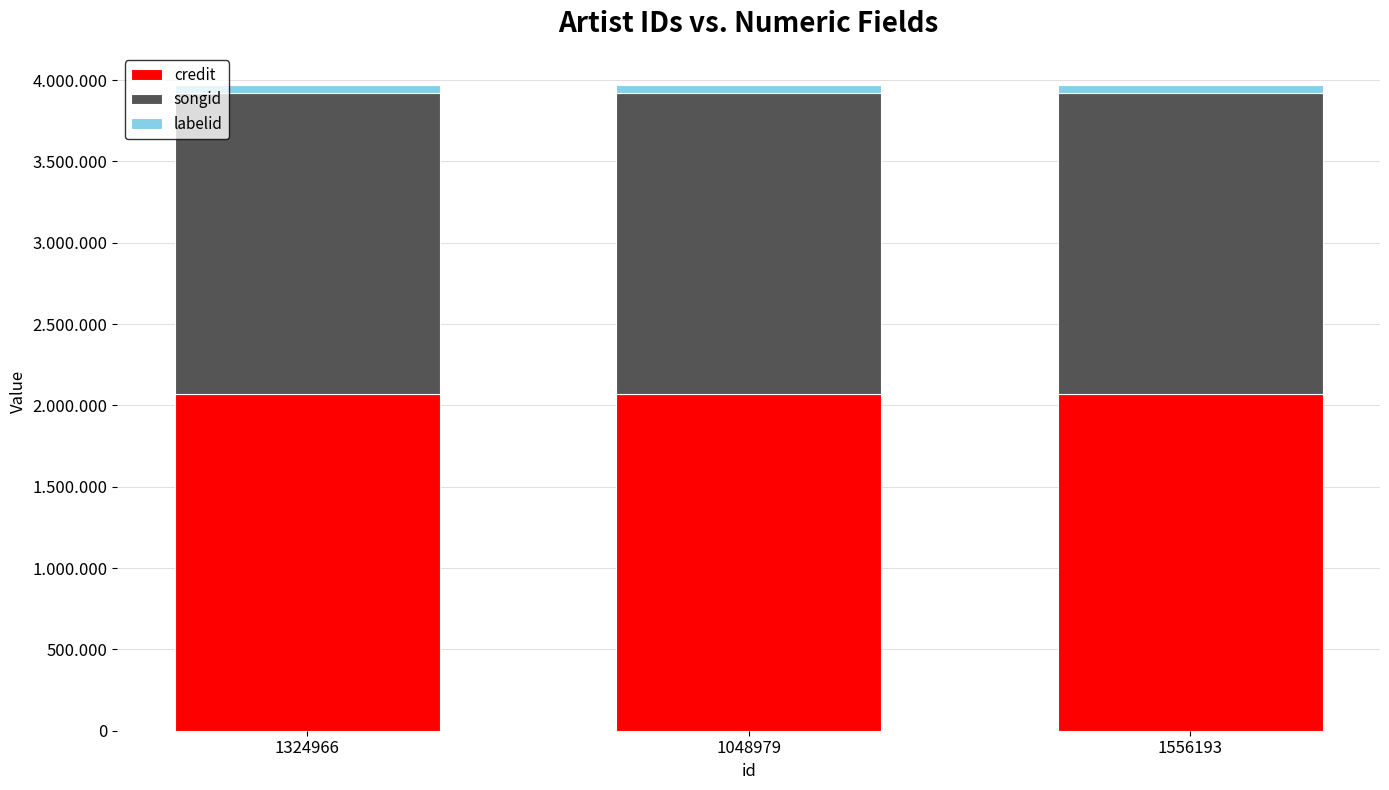

What are all the series names shown in the legend?

credit, songid, labelid